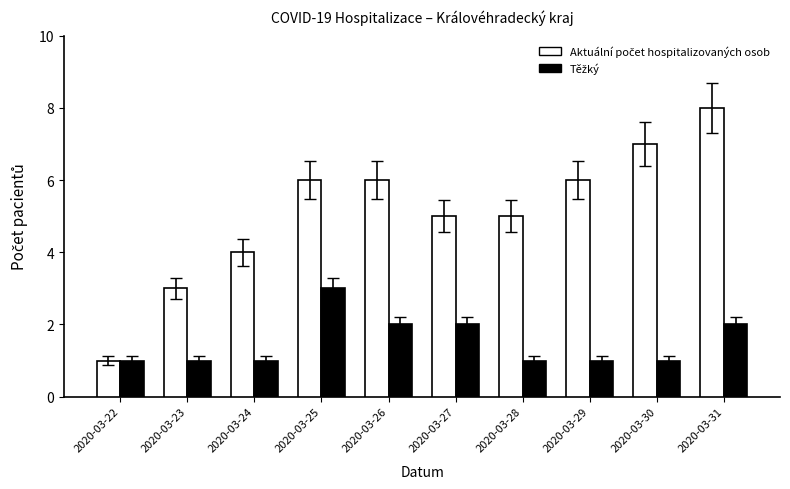

How many bars are there in each group?

2